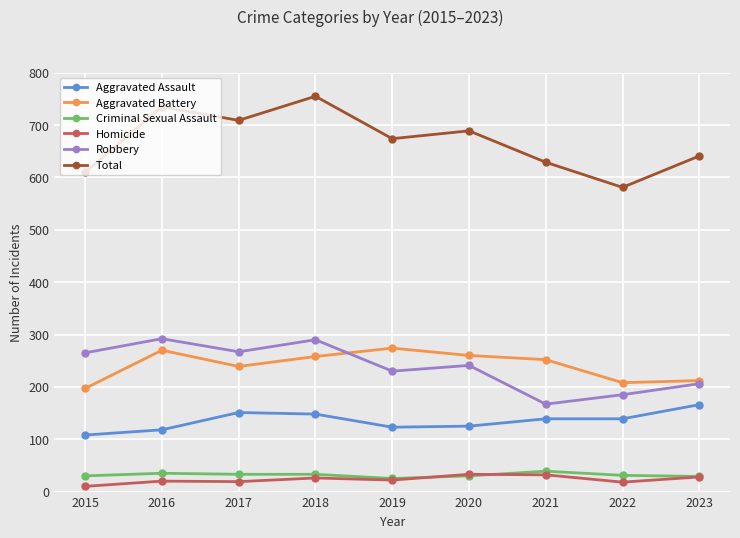

Which series has the widest spread of values?

Total